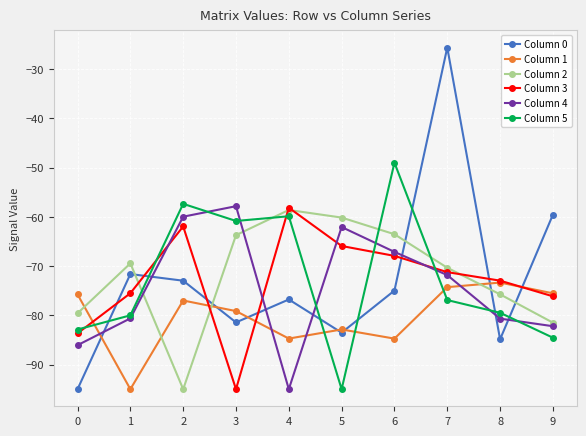

Which category has the lowest value in the Column 1 series?

1